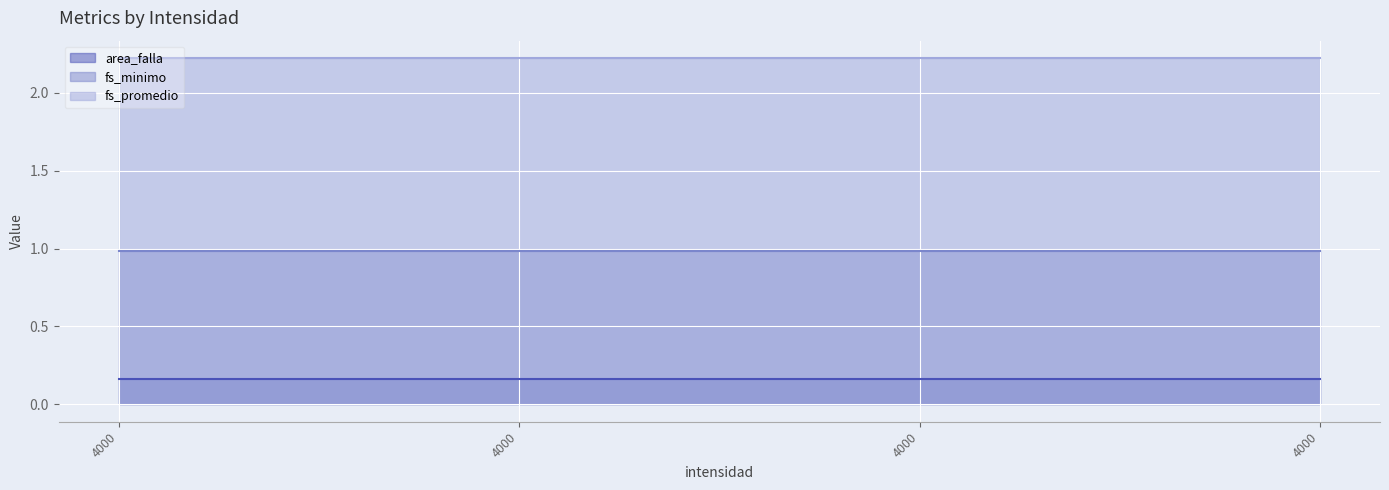

At how many categories does at least one series exceed 0?

4